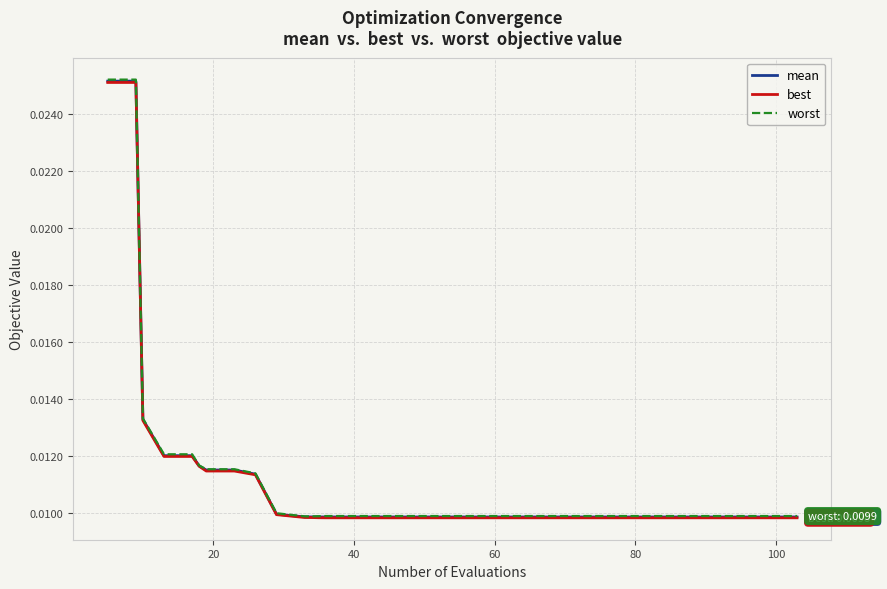

Does the chart display data point markers on the line(s)?

No